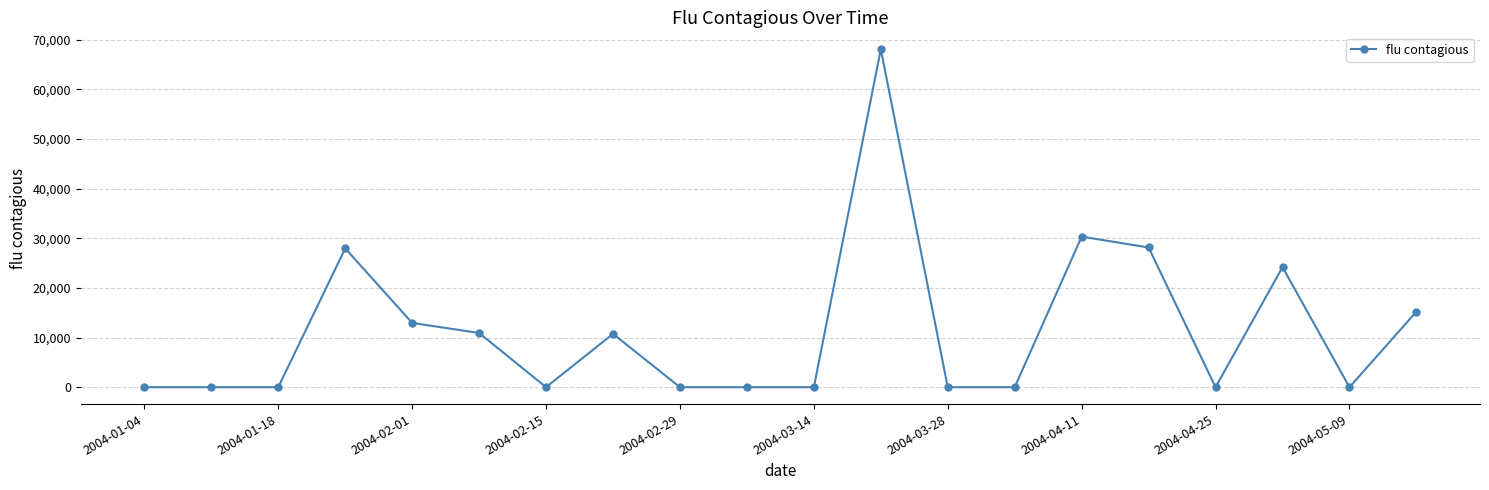

True or false: there are more than 2 points higher than both neighbors.

True